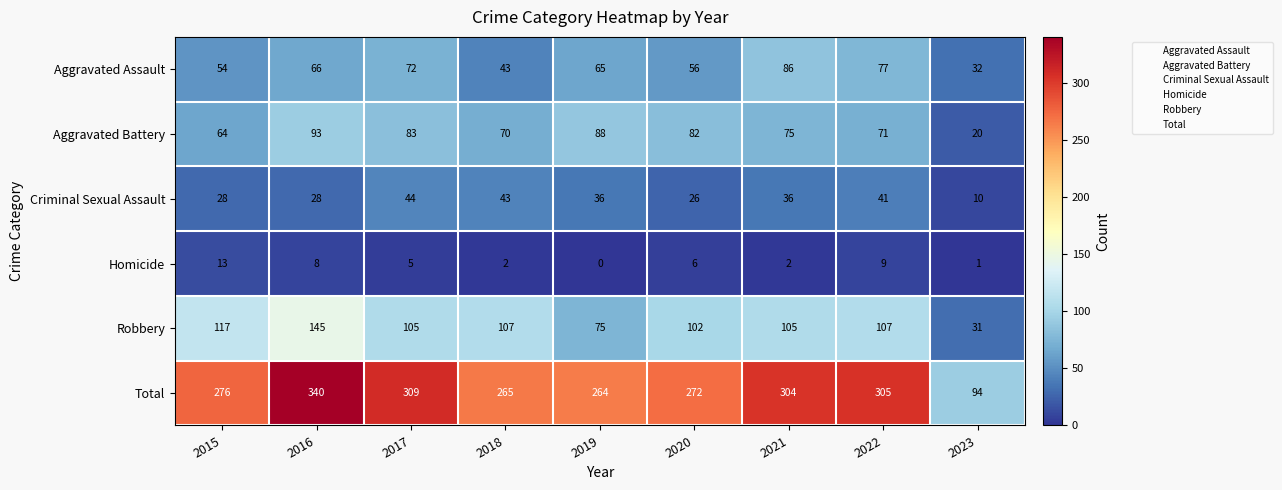

List the series in order of their peak value, lowest first.

Homicide, Criminal Sexual Assault, Aggravated Assault, Aggravated Battery, Robbery, Total